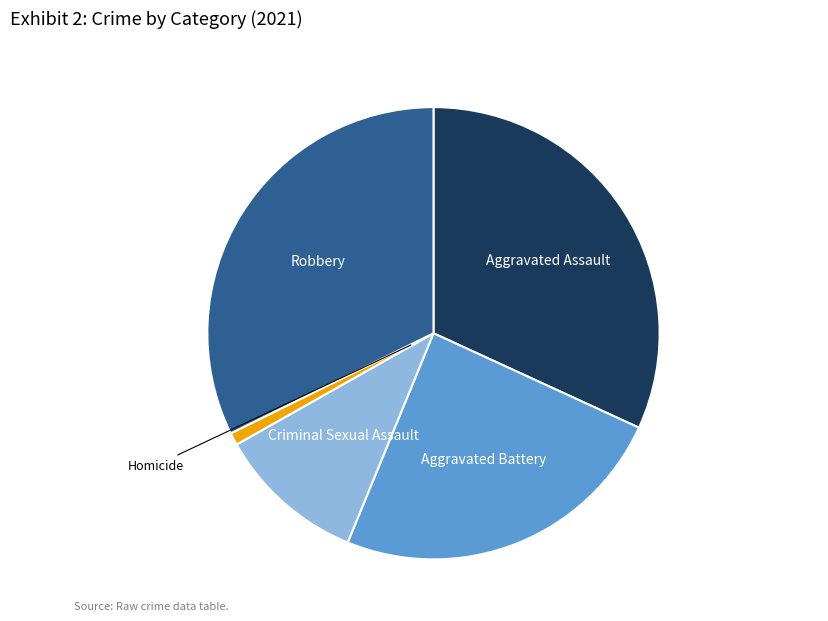

Which category has the smallest portion of the pie?

Homicide